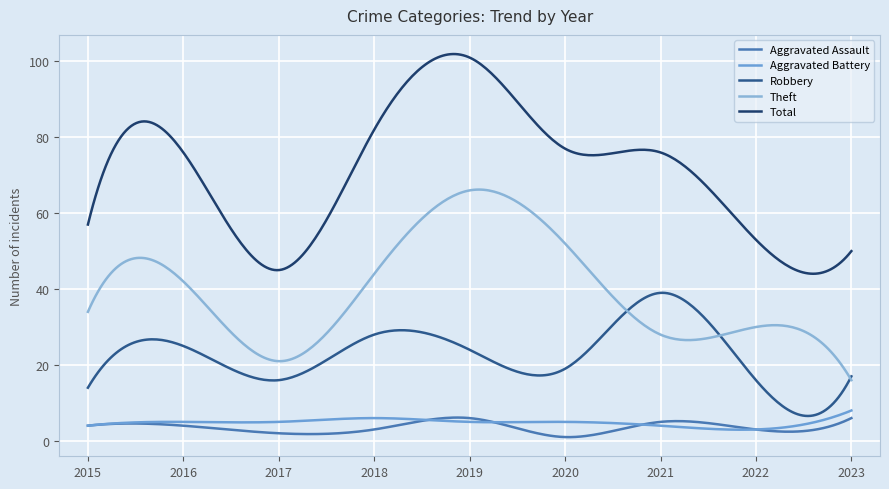

Which series has the largest range (max minus min)?

Total